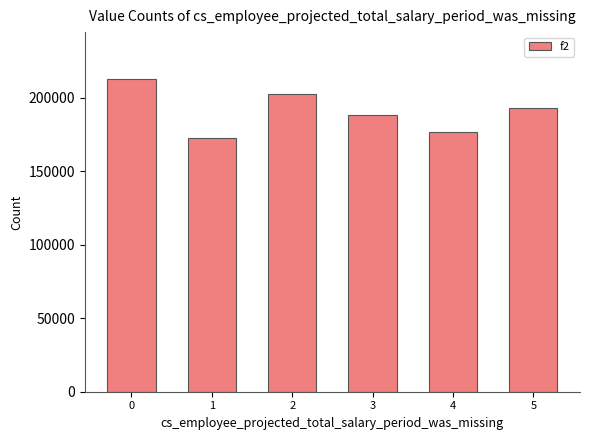

What is the approximate value at 3, to the nearest 50?

188600